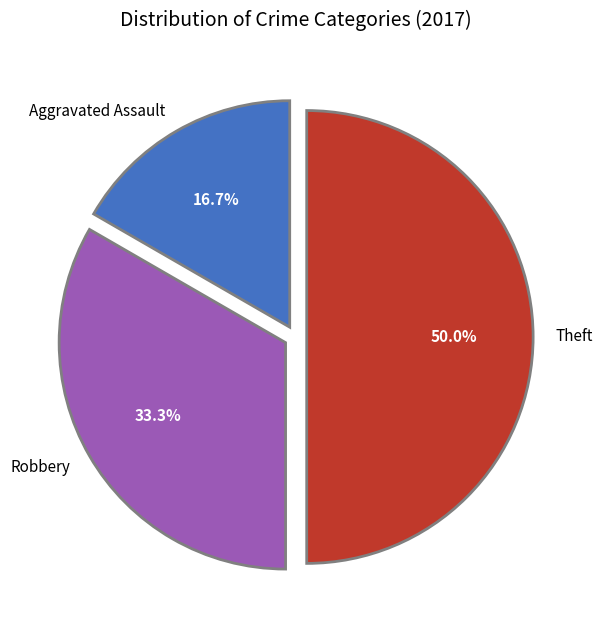

Which slice is the largest?

Theft